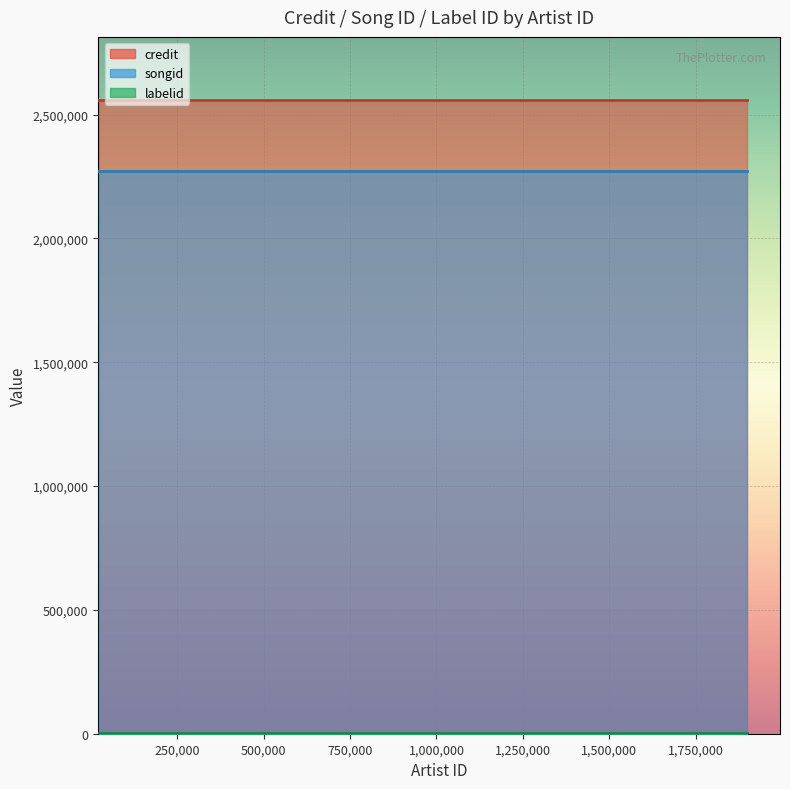

Rank the categories by labelid value from lowest to highest.

24465, 24465, 122653, 122653, 1051434, 1051434, 1898612, 1898612